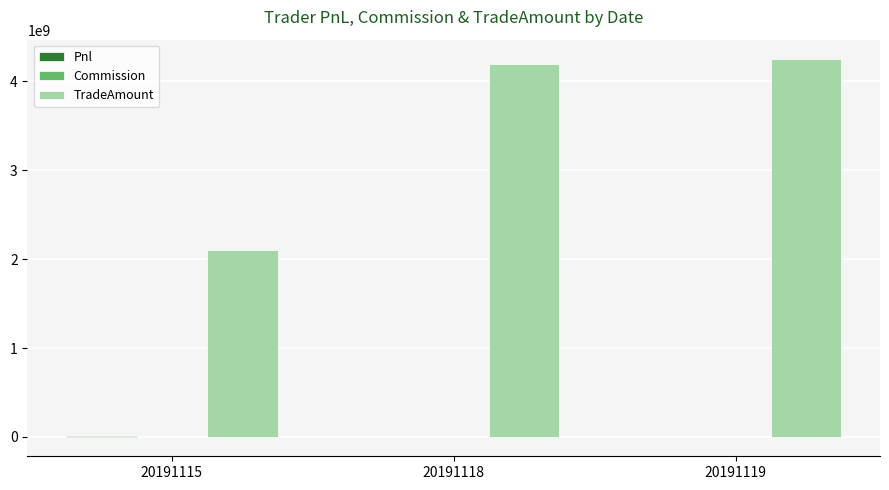

The TradeAmount series shows 4191245820.0 at 20191118. True or false?

True